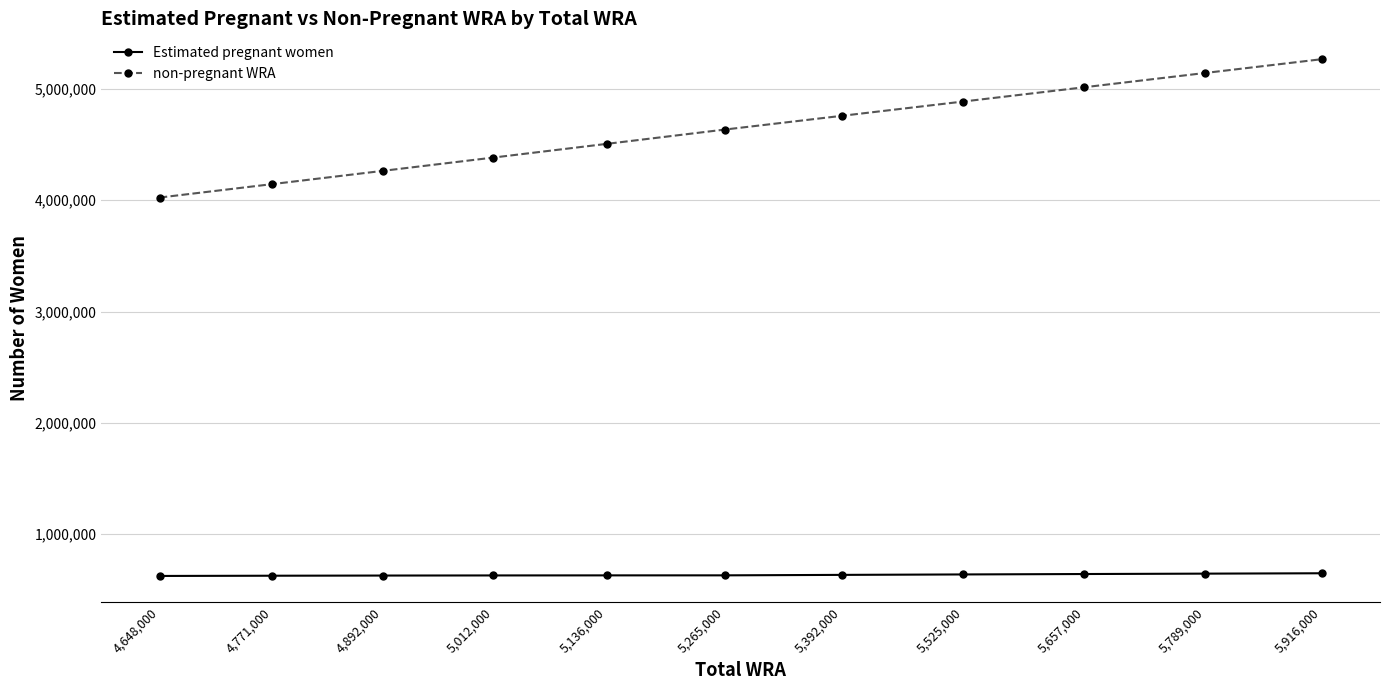

What is the label of the 9th point from the right?

4,892,000